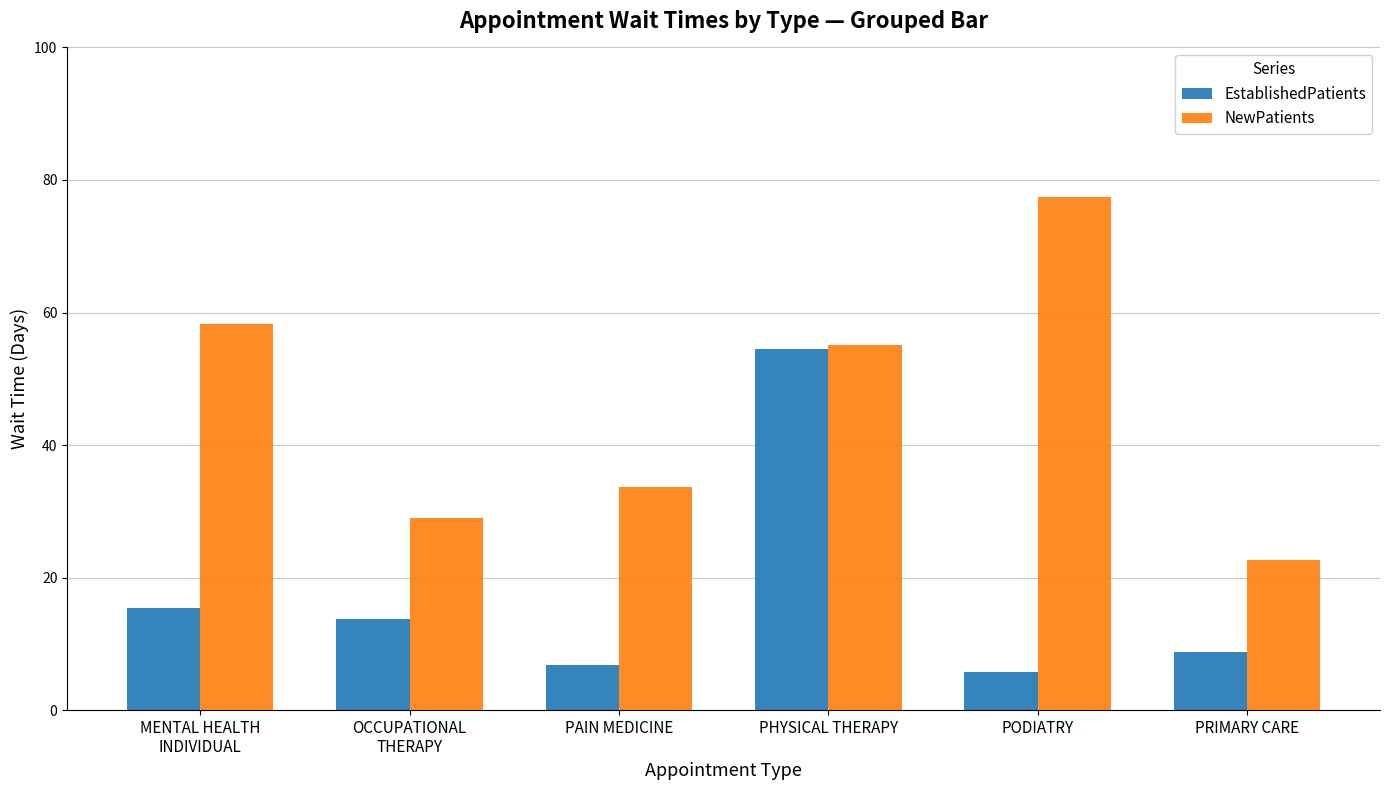

The value of NewPatients at OCCUPATIONAL
THERAPY is 29.0. True or false?

True